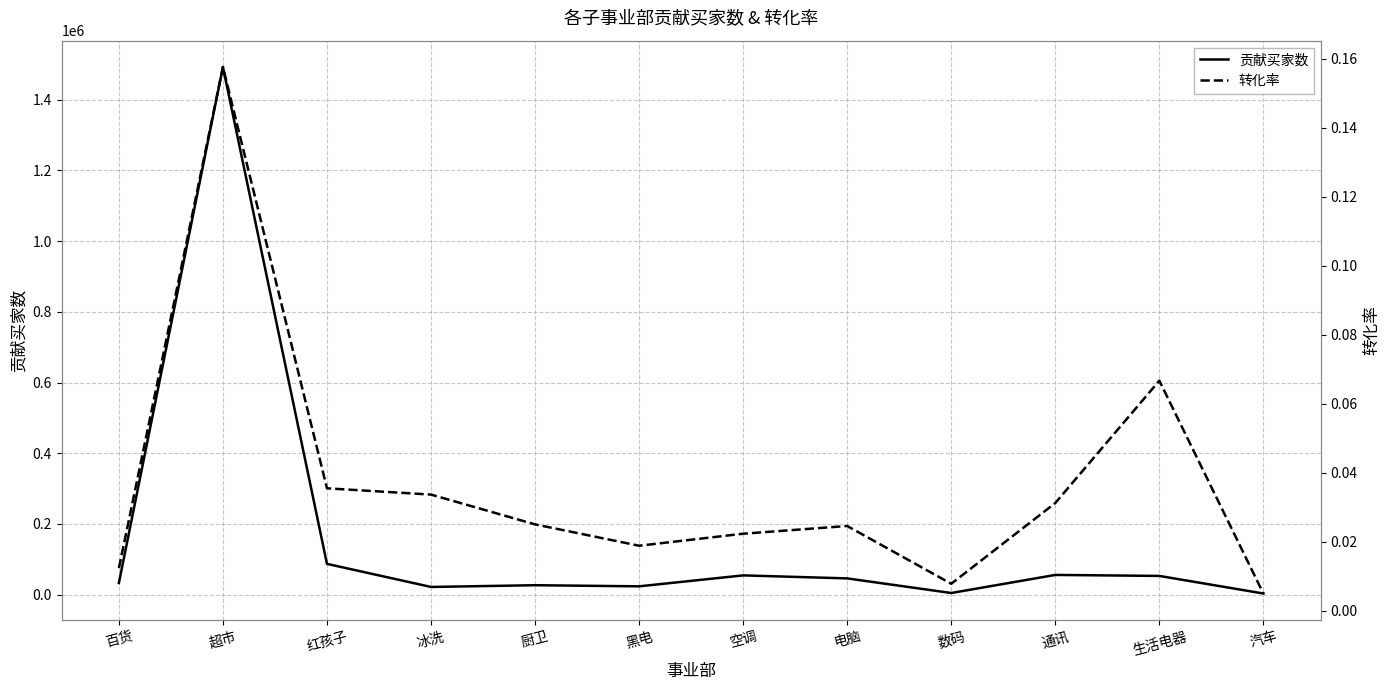

Which has a higher value, 汽车 or 生活电器?

生活电器